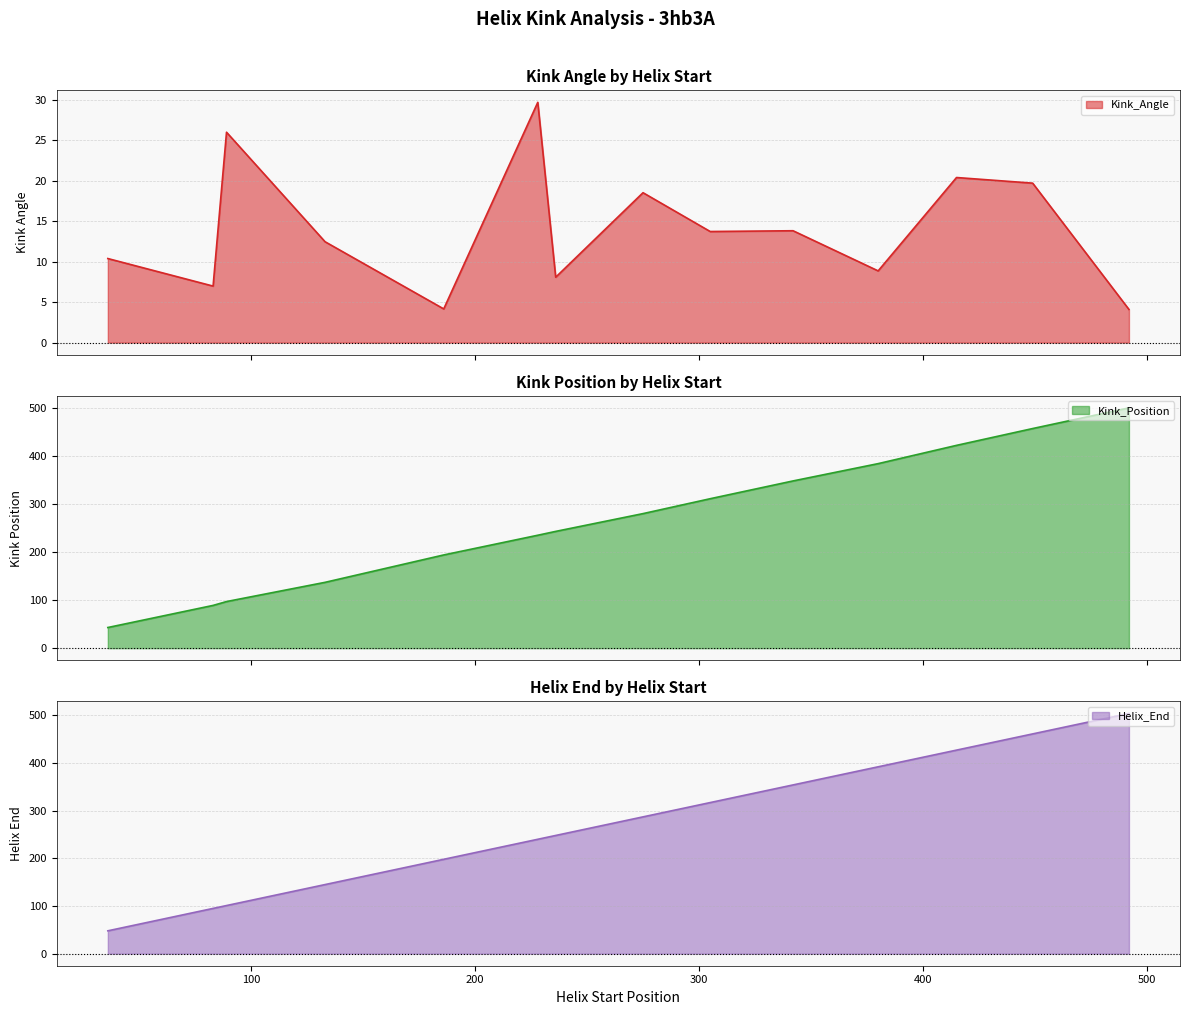

What are all the series names shown in the legend?

Kink_Angle, Kink_Position, Helix_End